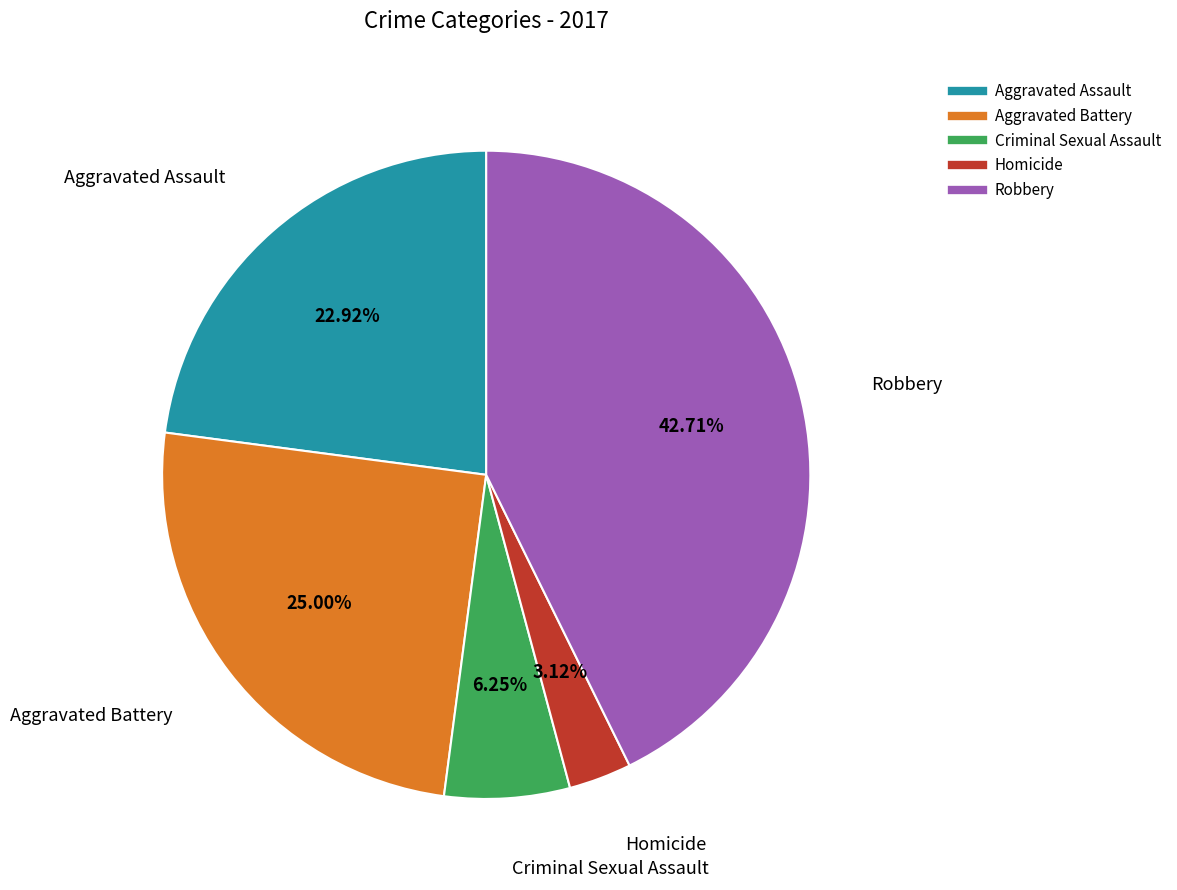

Which slice is the largest?

Robbery